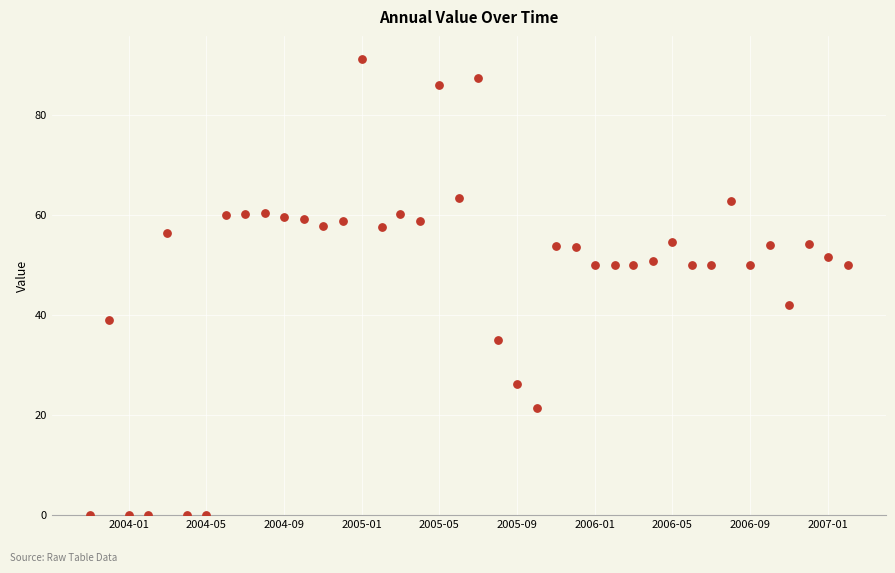

What is the range of X values (max minus min)?

1188.0